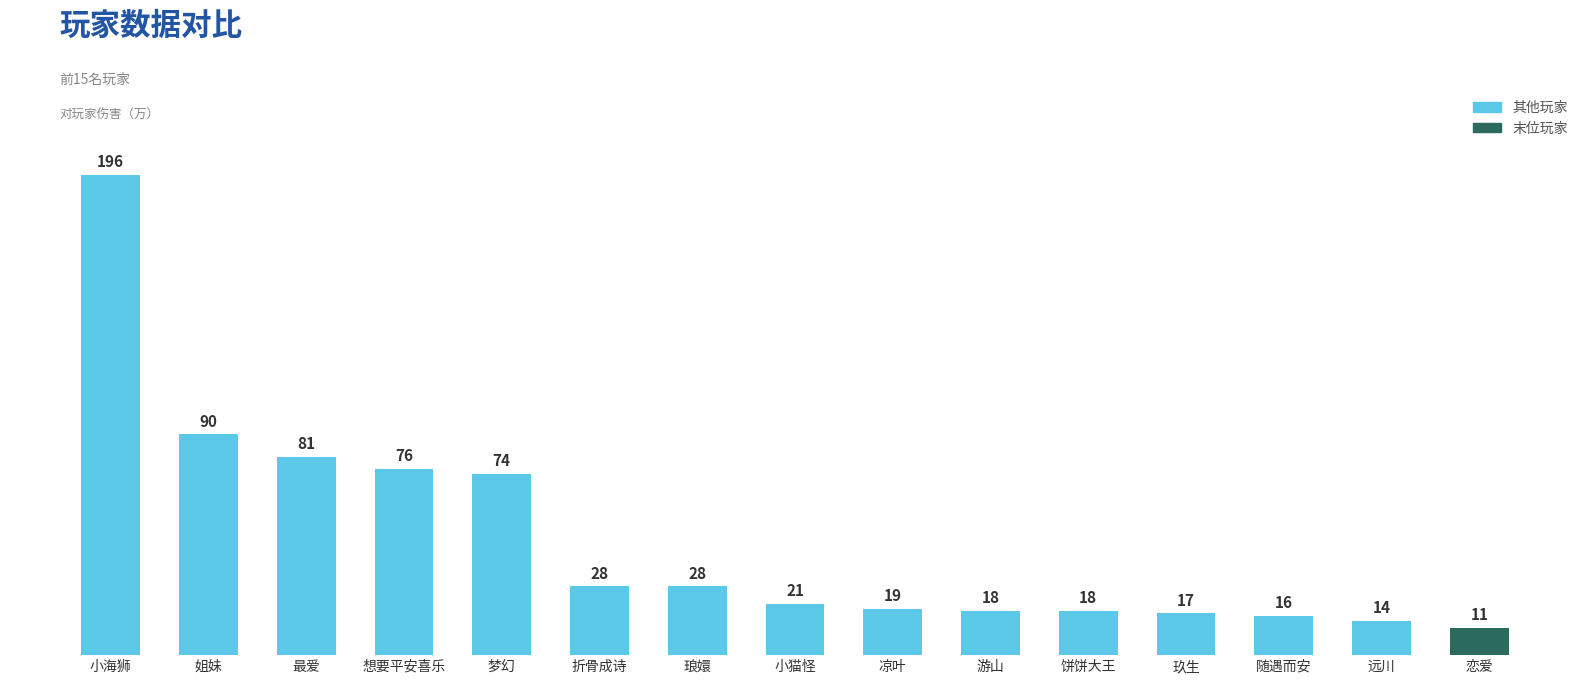

What is the difference between the second highest and second lowest values?

76